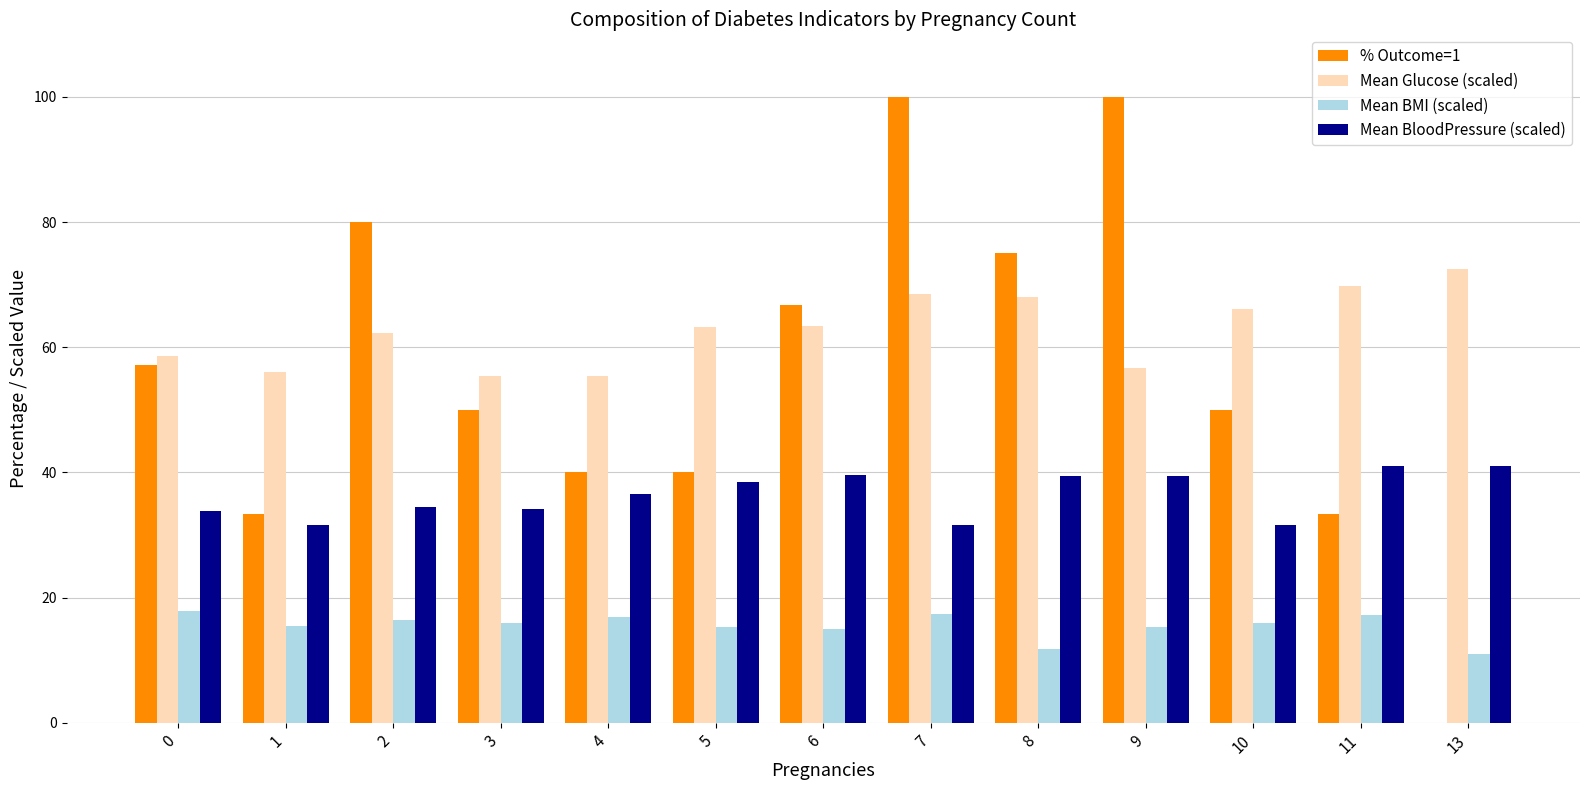

How many groups of bars are there?

13